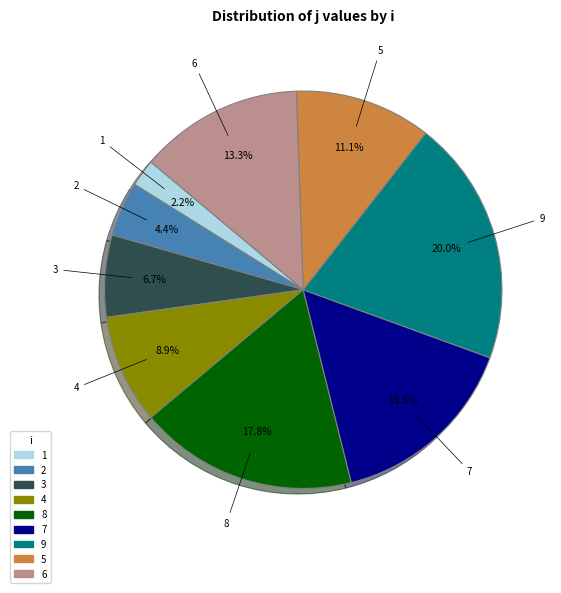

How many slices are in this pie chart?

9